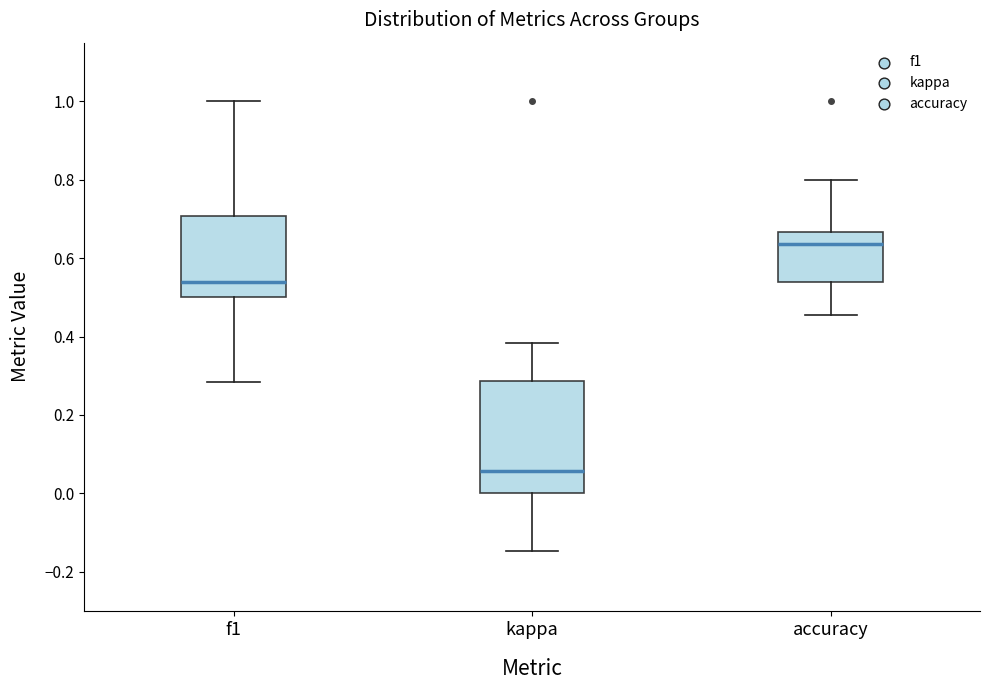

Reading left to right, transcribe this box plot: for each box, give where its median line is, the range the box spans, and where its two whiskers end, as read against the y-axis. The values are not printed on the chart, so give them approximately, as read against the axis.

f1: median 0.54, box 0.50 to 0.70, whiskers 0.28 to 1.00
kappa: median 0.06, box 0.00 to 0.28, whiskers -0.14 to 0.38
accuracy: median 0.64, box 0.54 to 0.66, whiskers 0.46 to 0.80